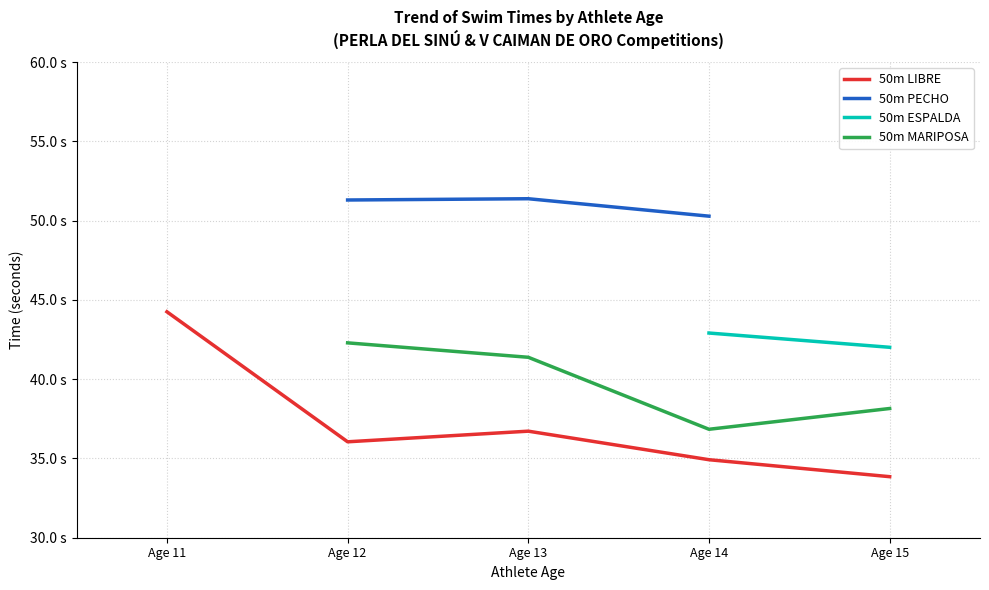

Does the chart display data point markers on the line(s)?

No